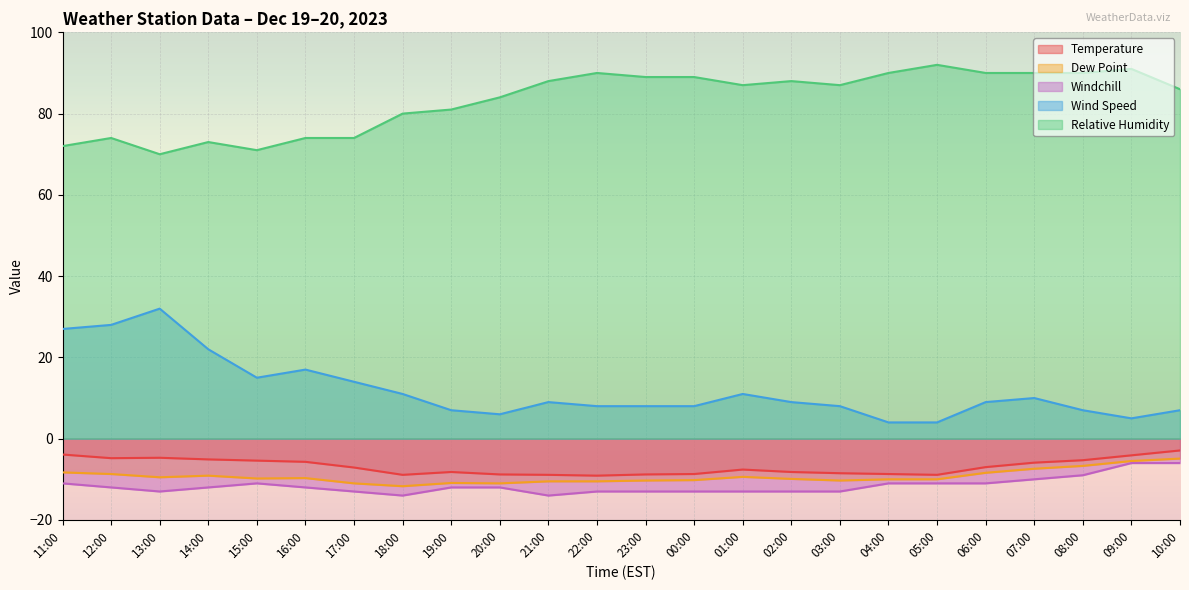

What is the total value across all series at 03:00?

63.2